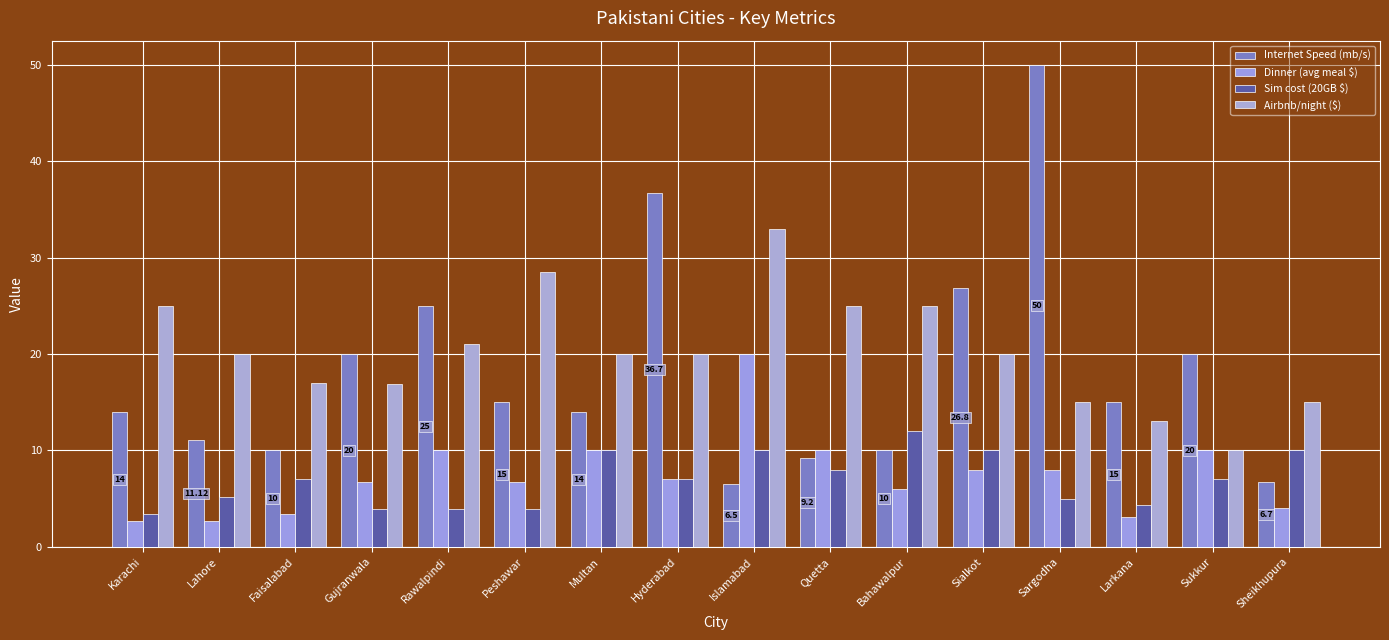

Are the bars horizontal?

No